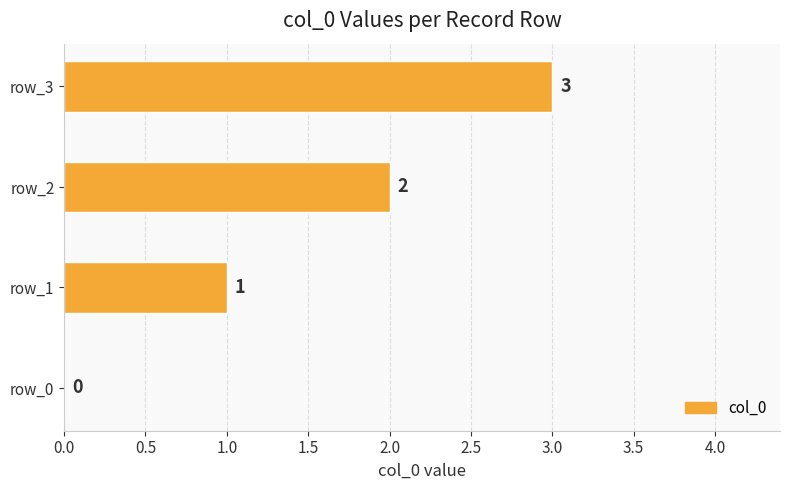

The chart shows a value of 0 at row_0. True or false?

True